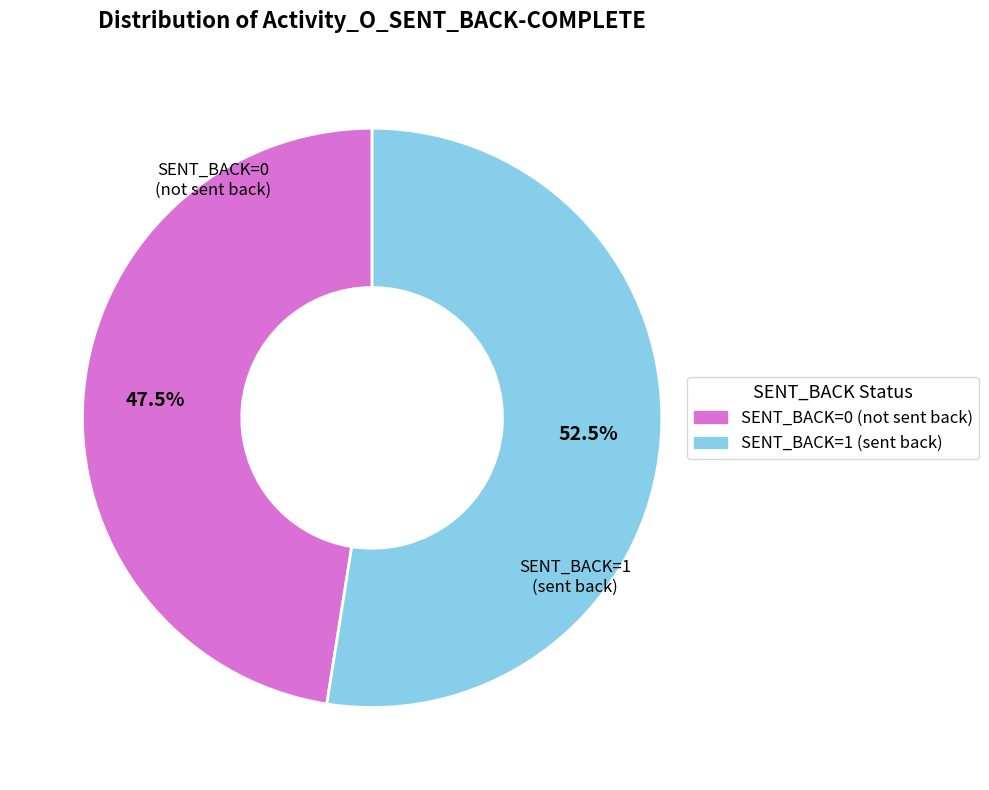

Is there a majority slice in this chart?

Yes